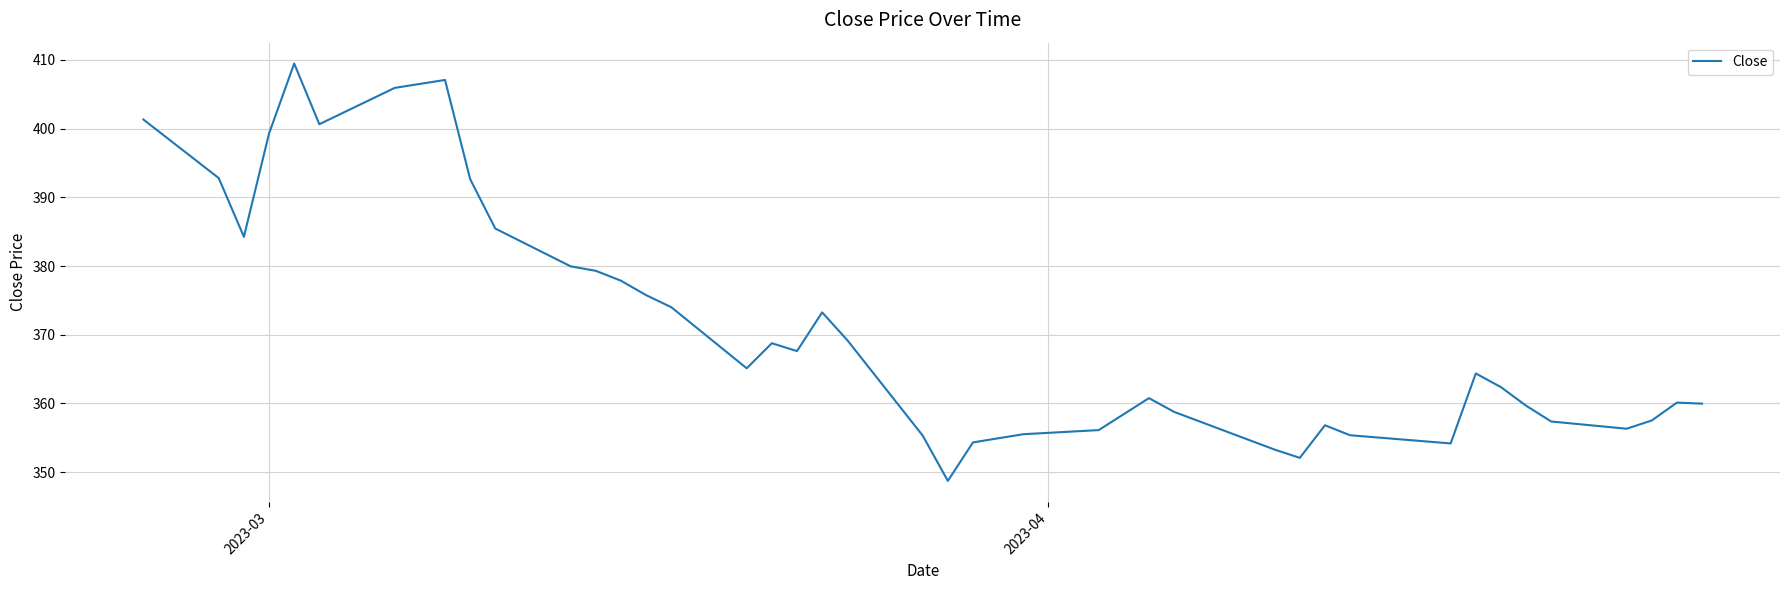

What is the difference between the maximum and minimum values?

60.7